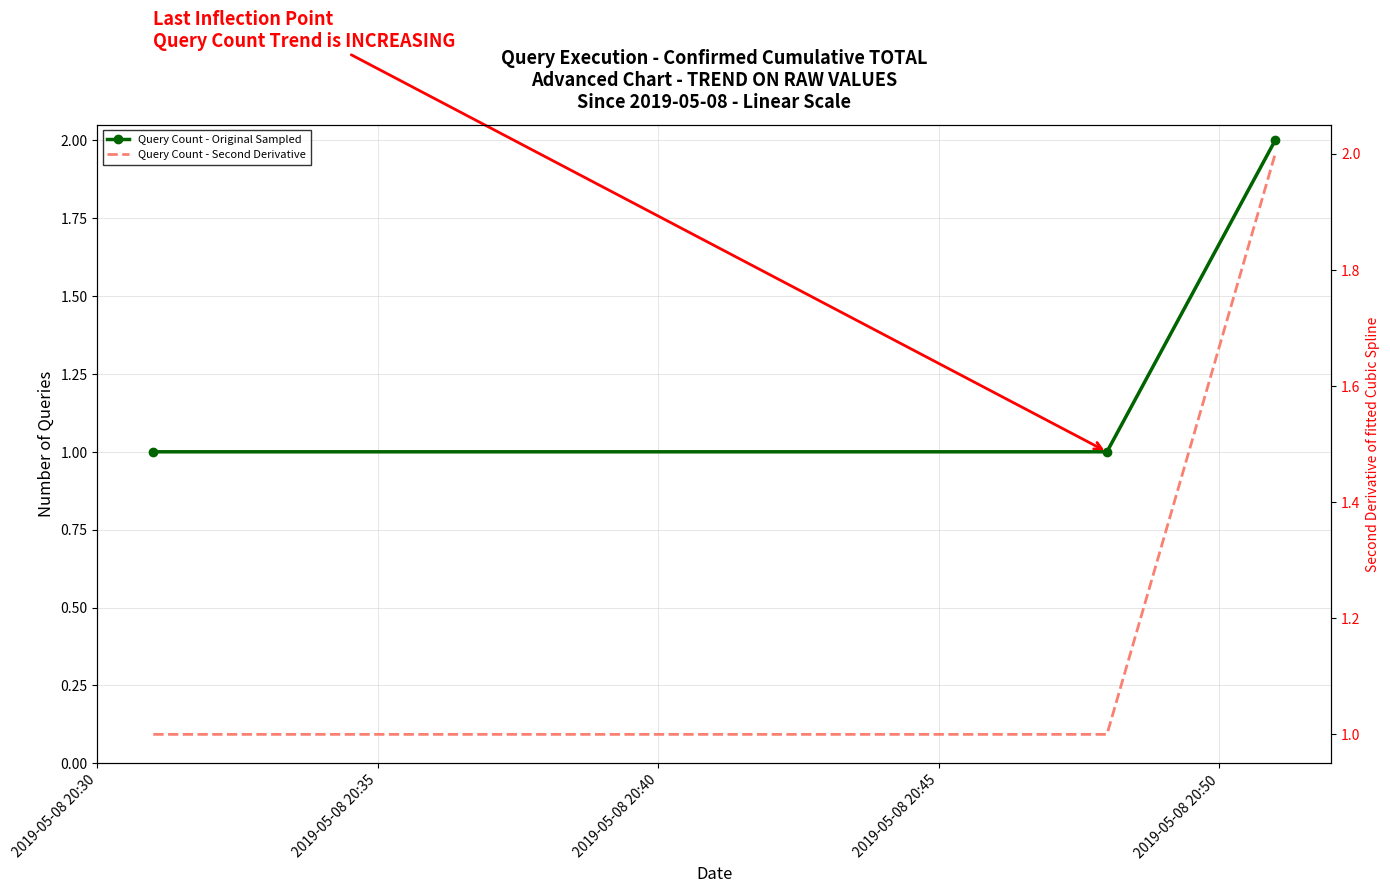

Reading left to right, transcribe all the data shown in this chart.

Query Count - Original Sampled: 1	1	2
Query Count - Second Derivative: 1	1	2